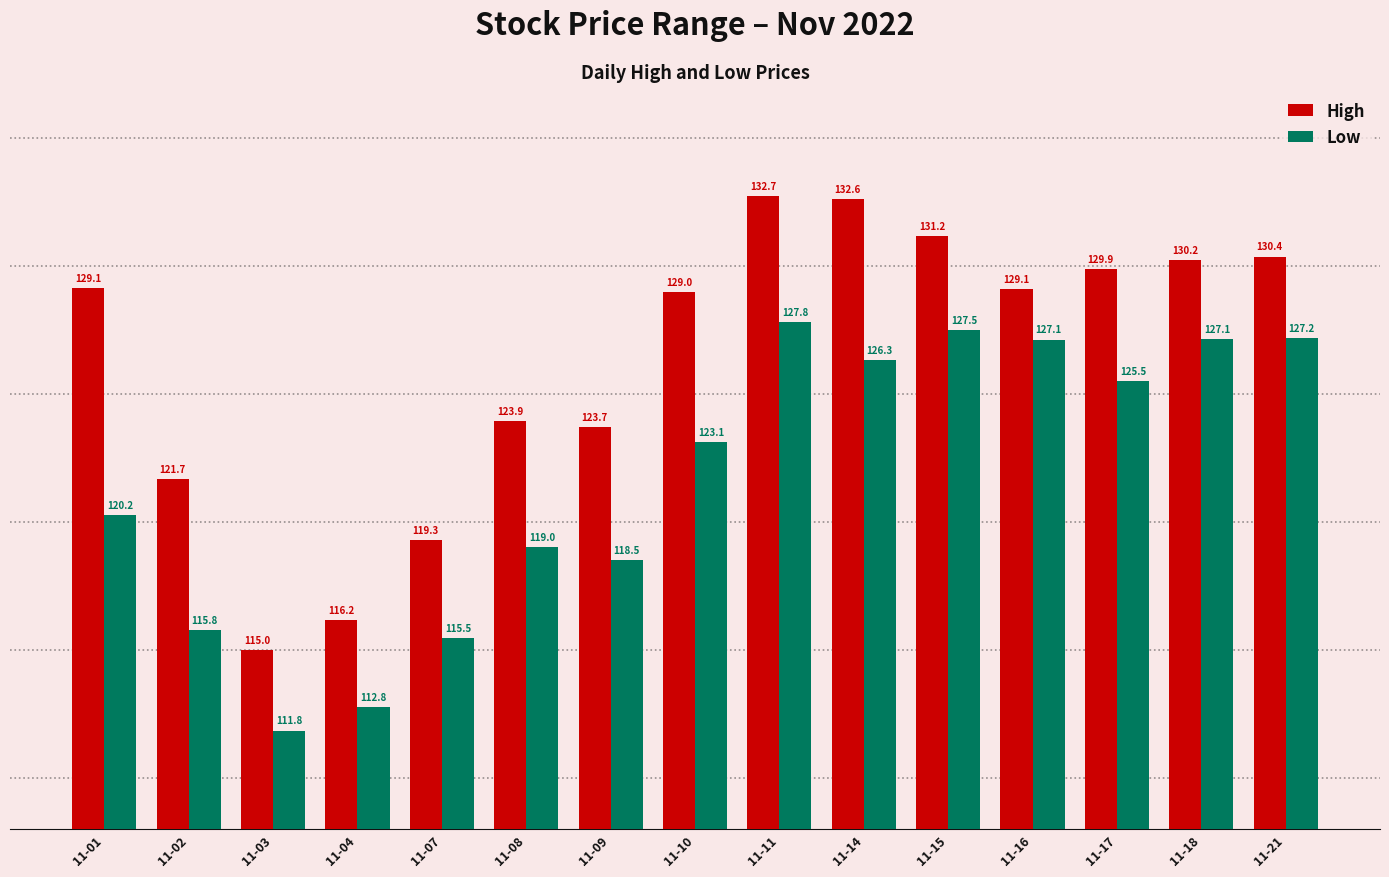

True or false: High has a value of 46.8 at 11-07.

False